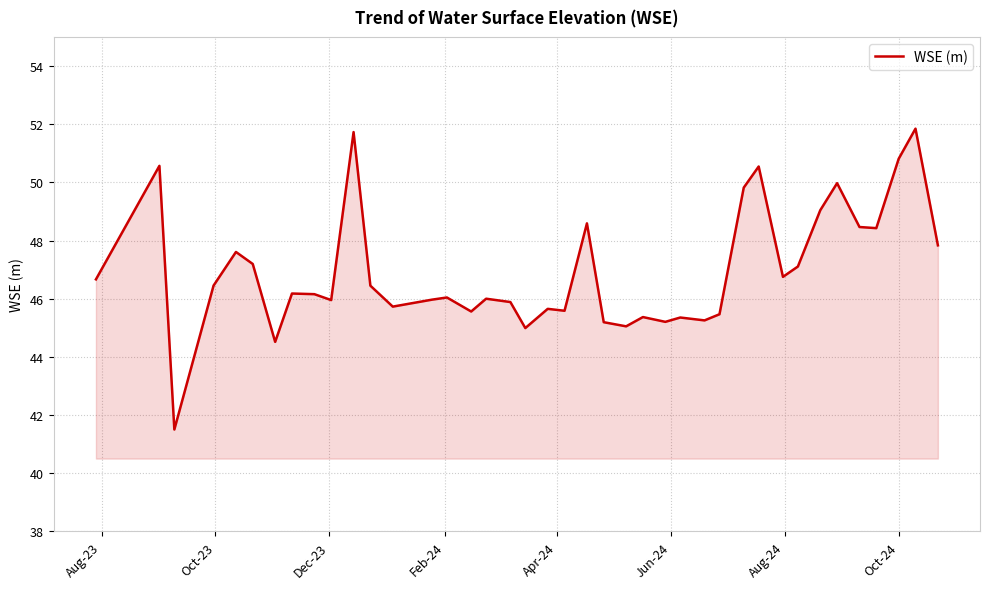

What is the difference between the maximum and minimum values?

10.3